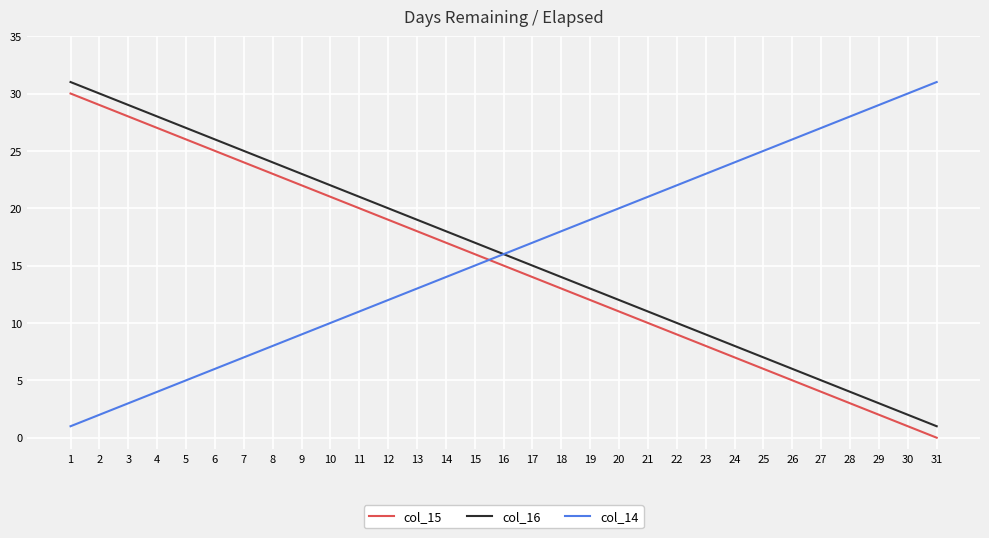

At 12, list the series in order from smallest to largest.

col_14, col_15, col_16